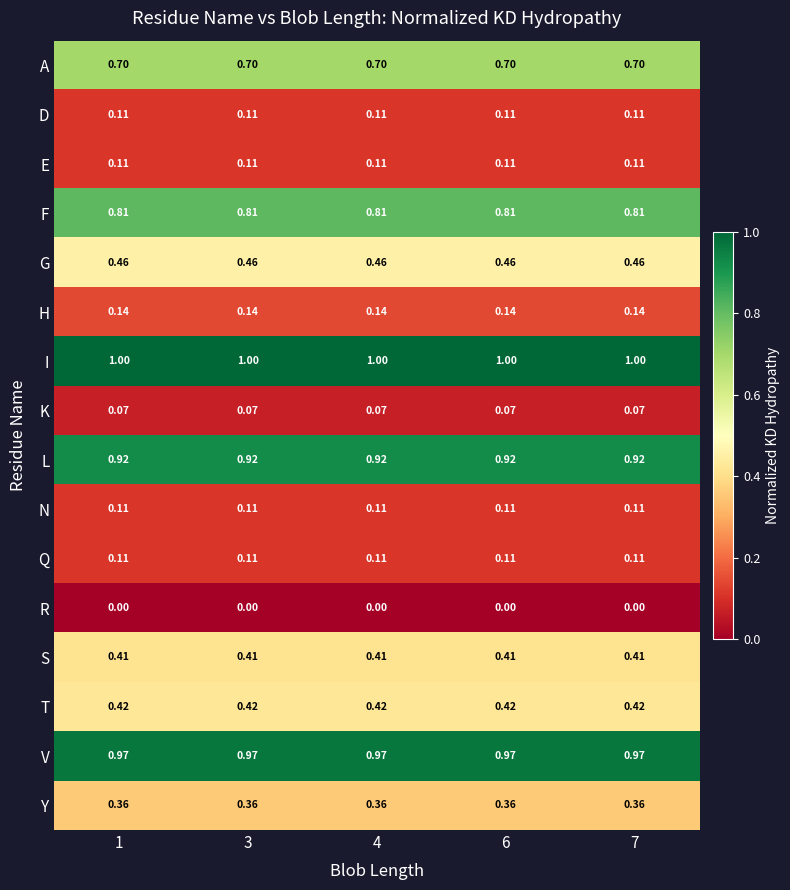

Which series has the largest total across all categories?

I